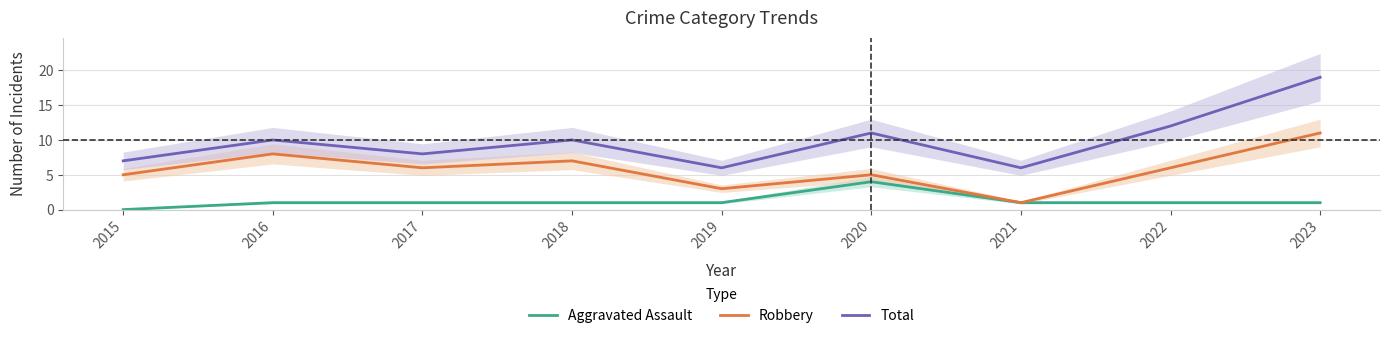

How many values in Aggravated Assault are above zero?

8